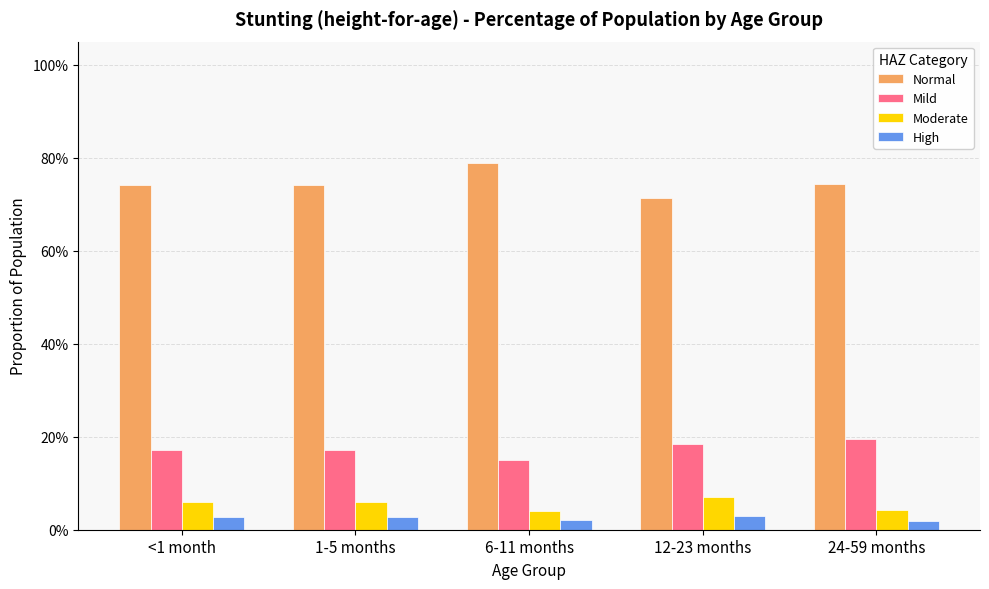

True or false: High has a value of 0.0 at 24-59 months.

False